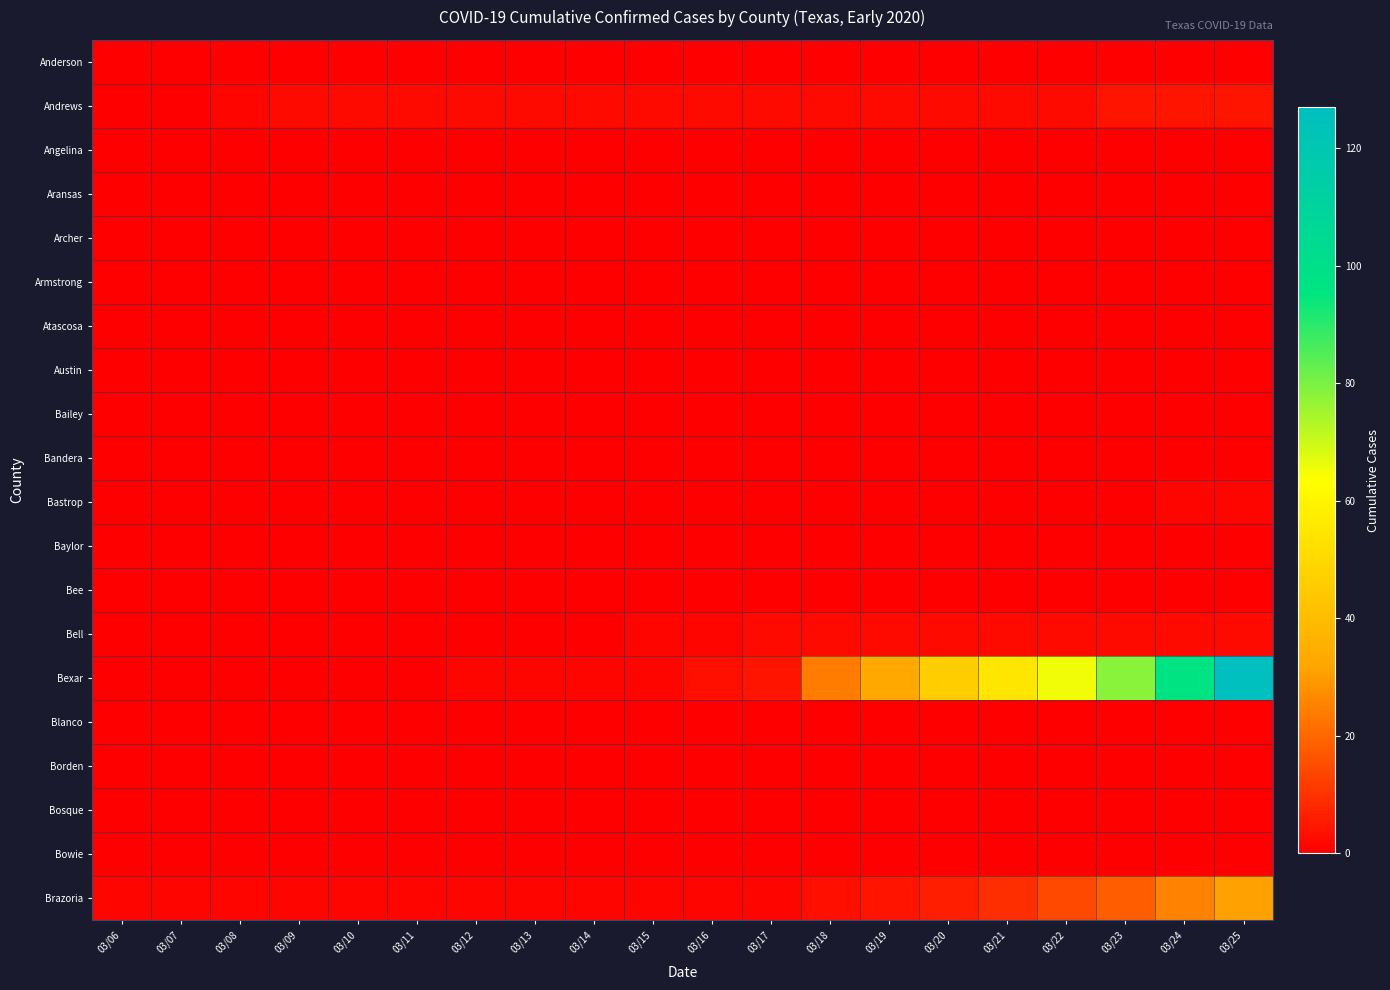

At which category is the sum across all series the highest?

03/25